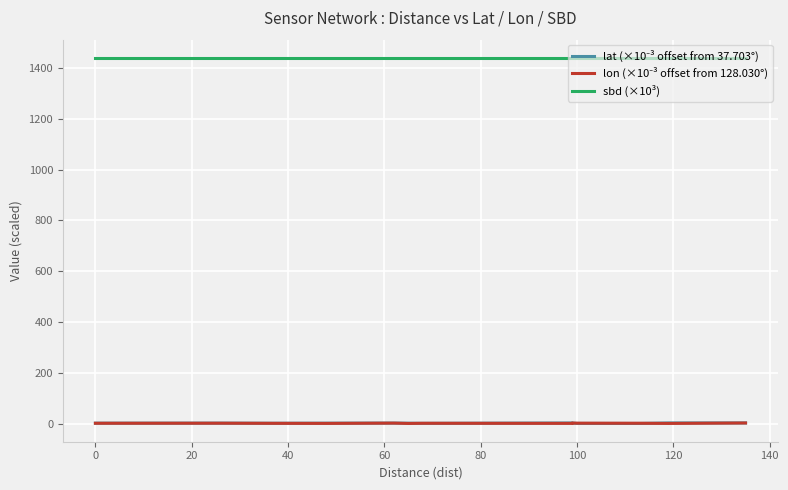

True or false: lon (×10⁻³ offset from 128.030°) and sbd (×10³) cross at least once.

False